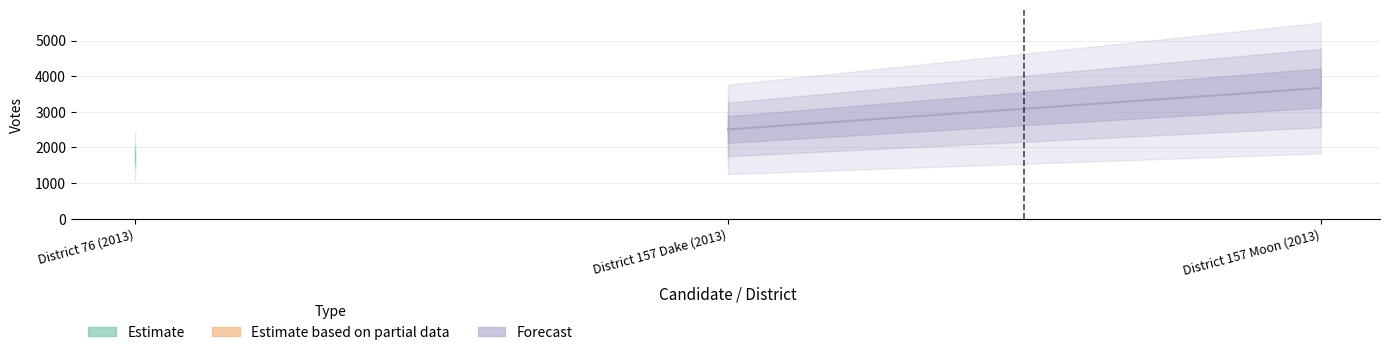

What is the sum of the Estimate values at District 157 Moon (2013) and District 76 (2013)?

5412